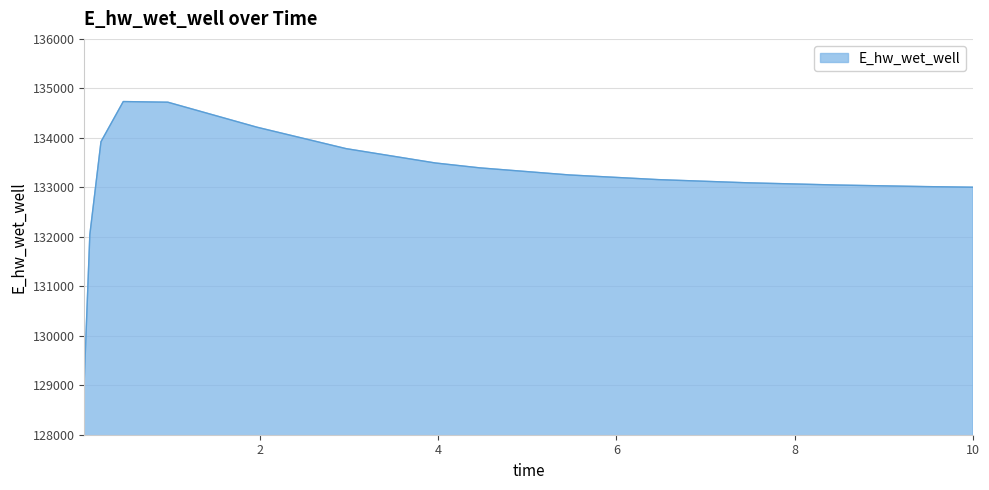

What is the maximum value shown in the chart?

134733.5